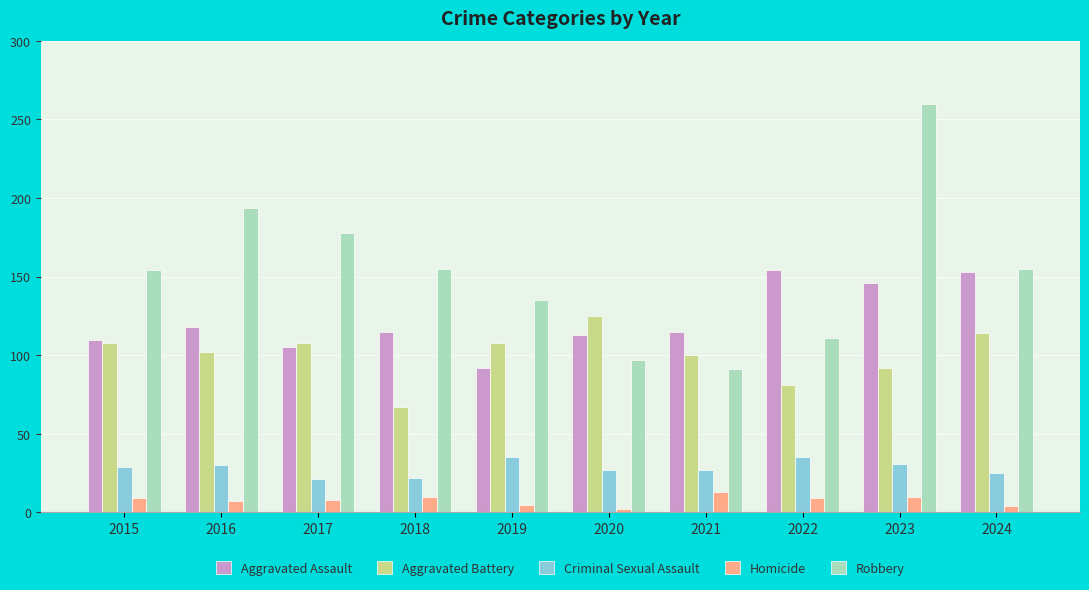

Is it true that Aggravated Assault equals 43 at 2015?

False